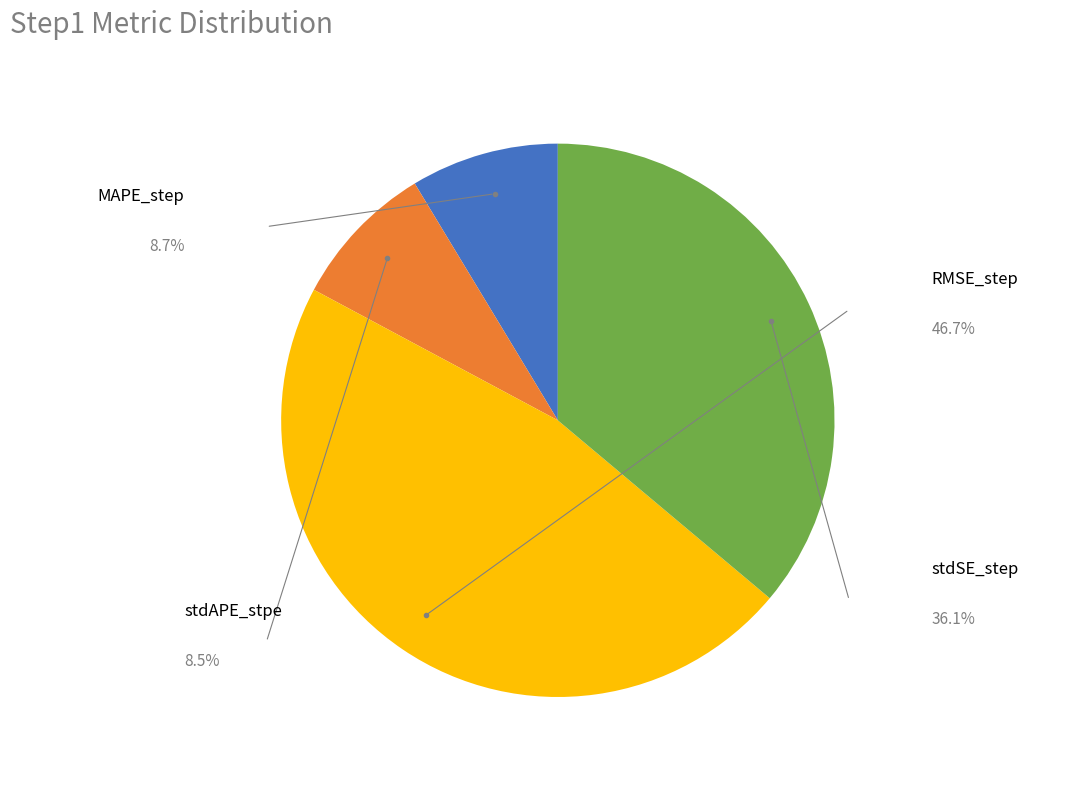

True or false: stdAPE_stpe accounts for 3% of the total.

False